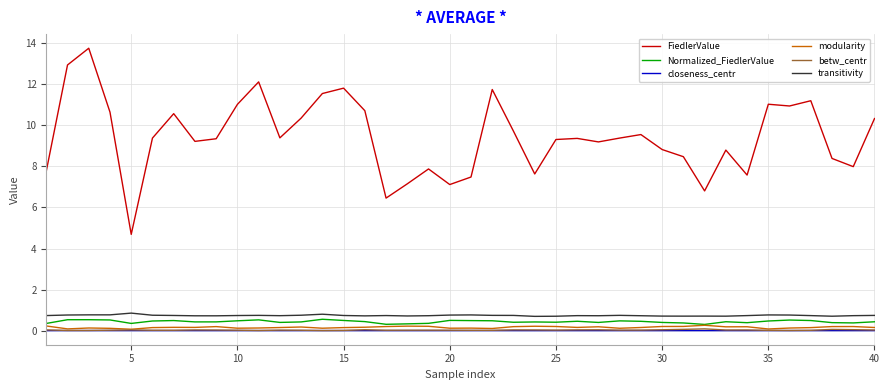

True or false: betw_centr and transitivity cross at least once.

False